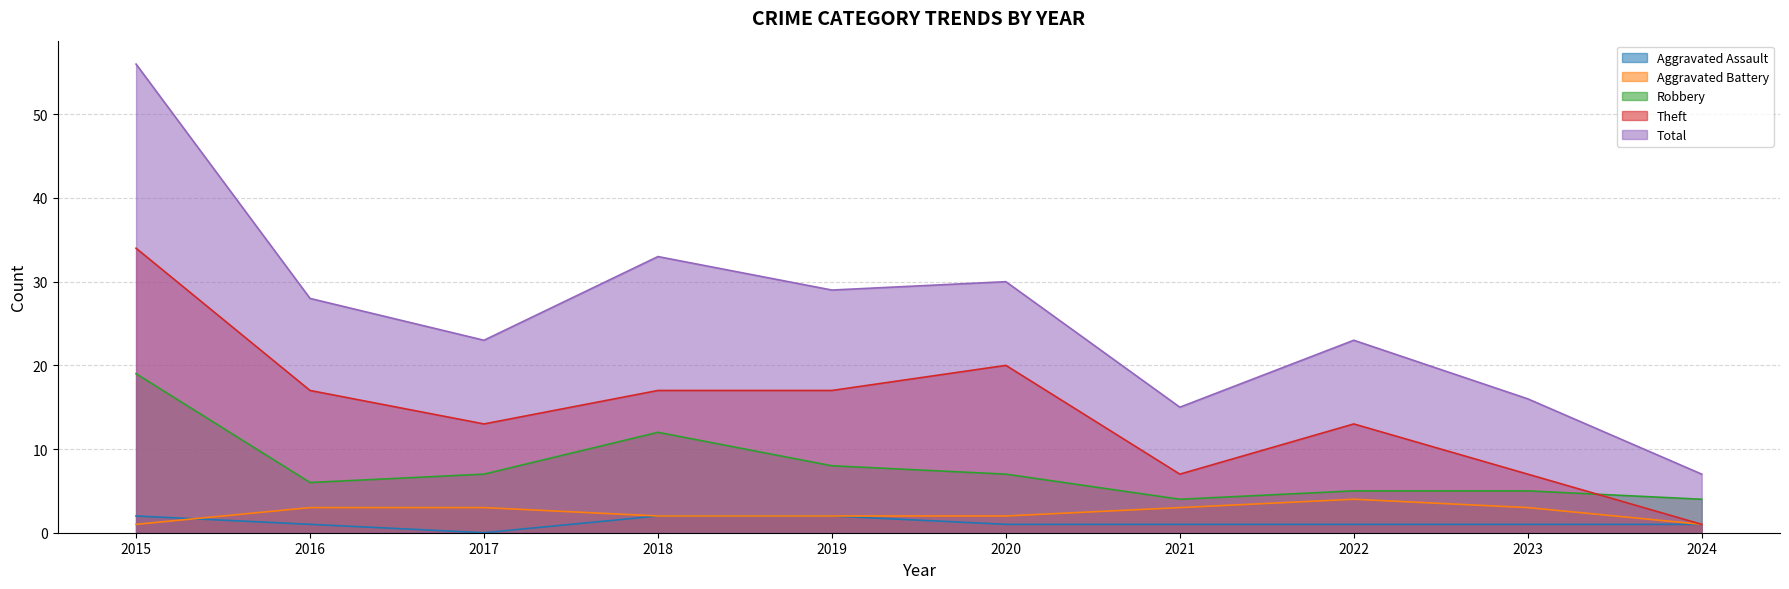

What is the total value across all series at 2018?

66